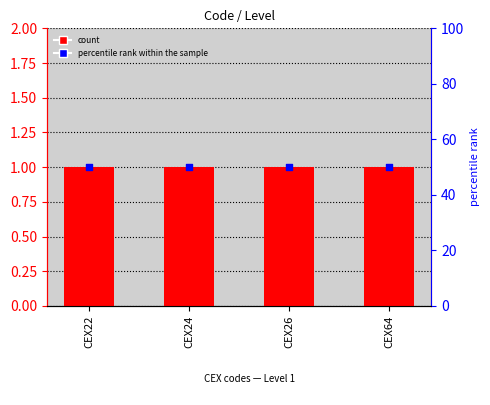

What is the total value across all series at CEX64?

51